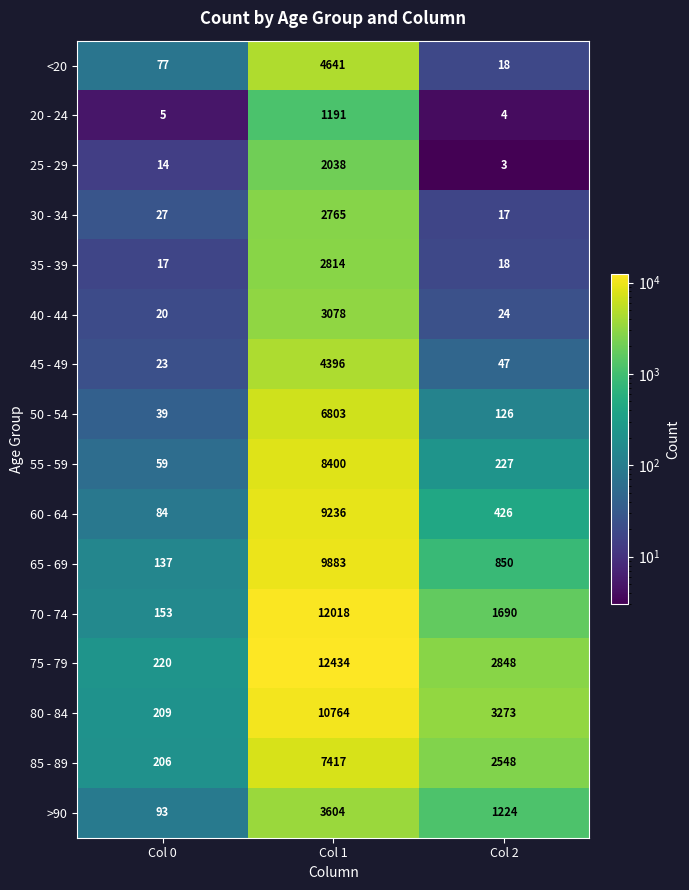

What is the average value of the 65 - 69 series?

3623